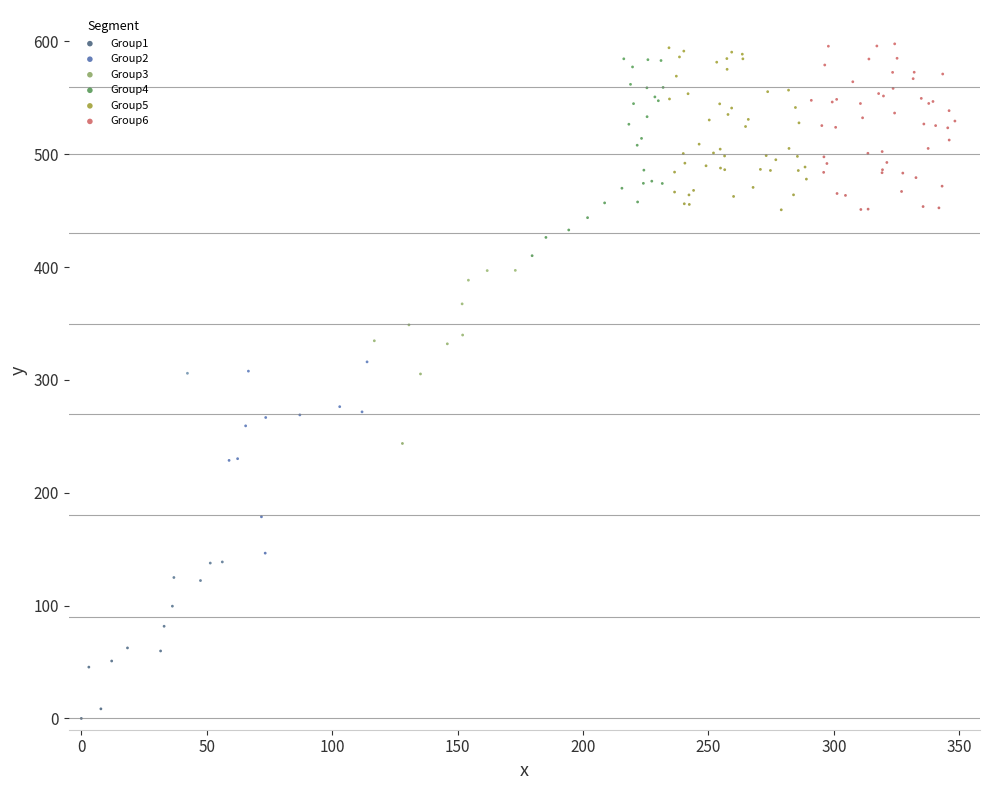

Which series contains the lowest Y value?

Group1